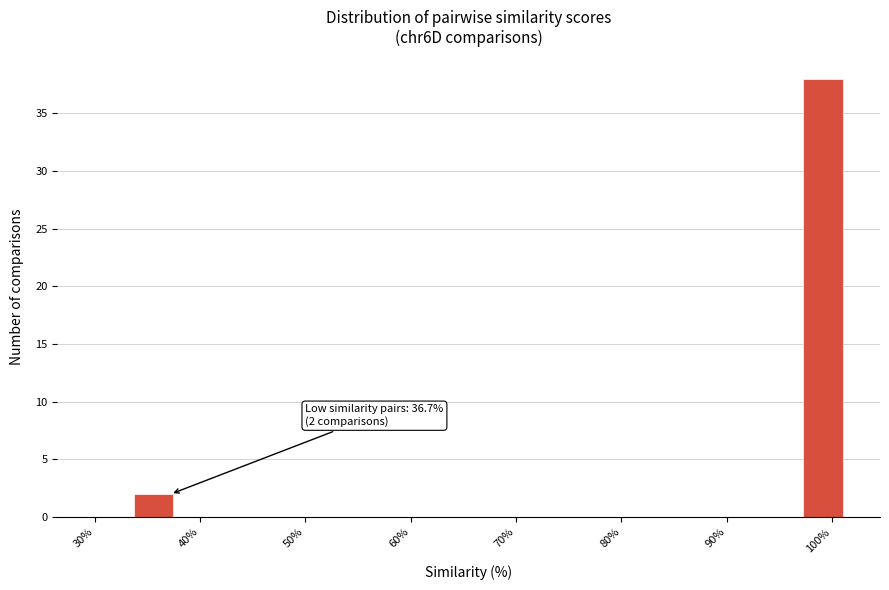

Around what value on the x-axis is the tallest bar? Give the approximate position of its centre, as read against the axis.

99